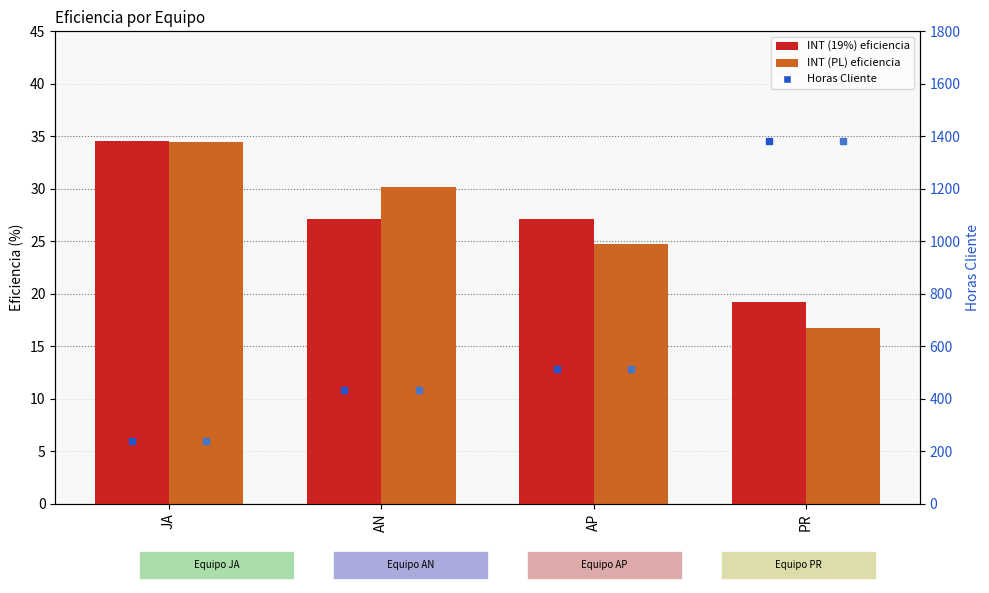

At which label is INT (19%) closest to 26?

AN